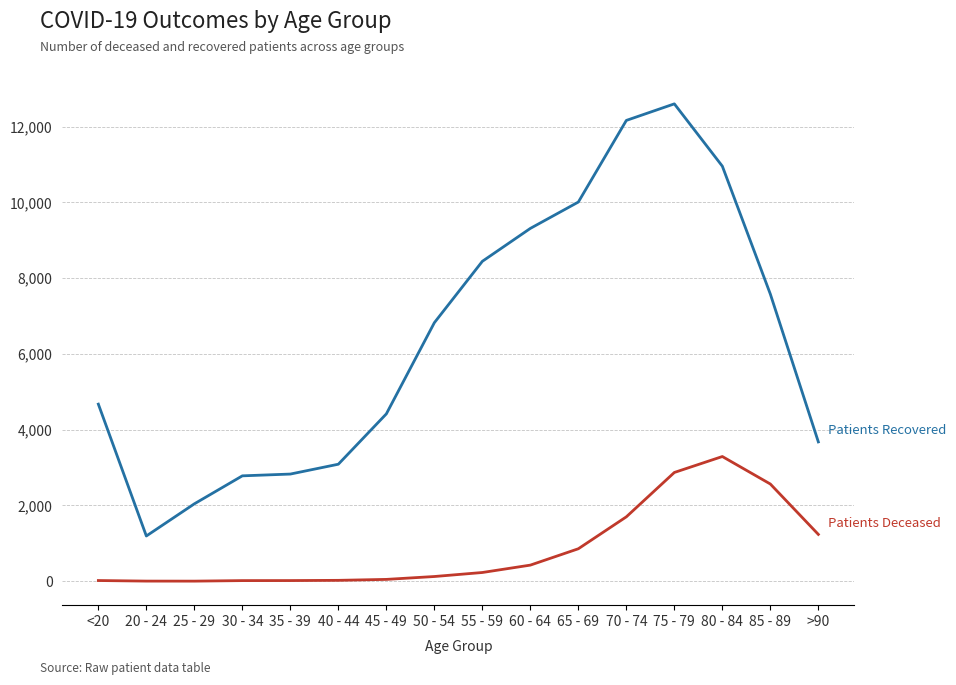

What is the greatest value displayed?

12604